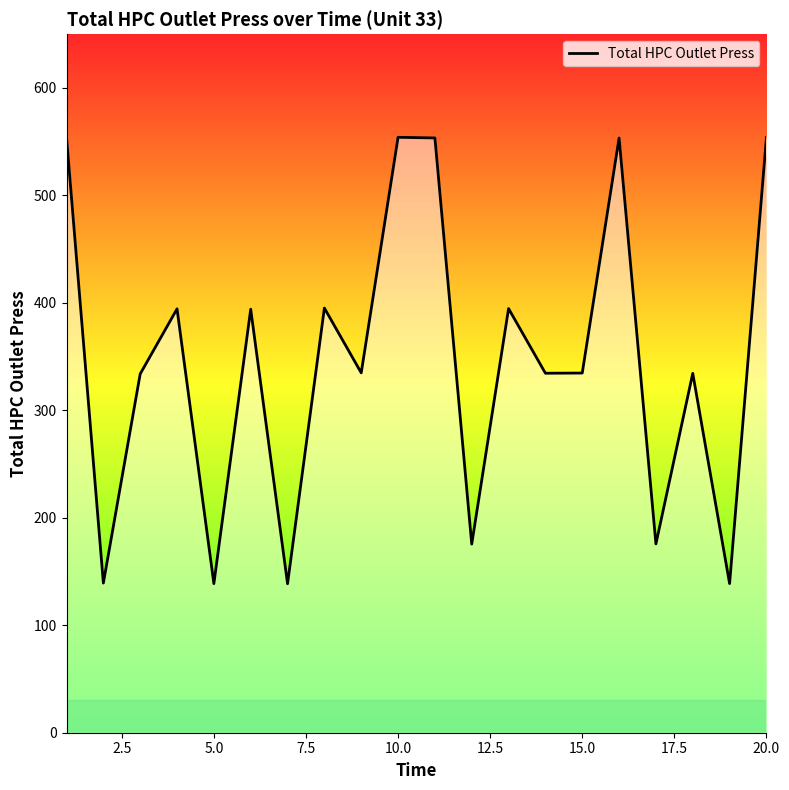

What is the maximum value shown in the chart?

554.0